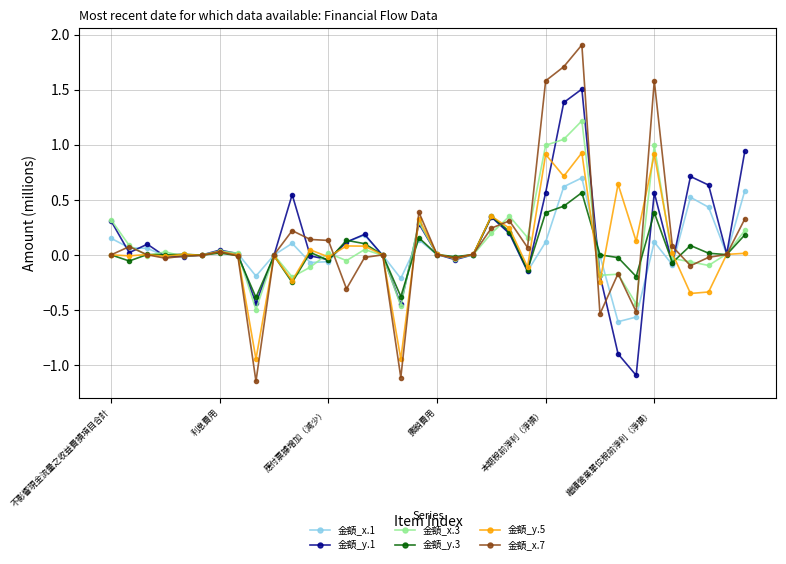

True or false: 金額_x.1 has more than 0 interior local peaks.

True